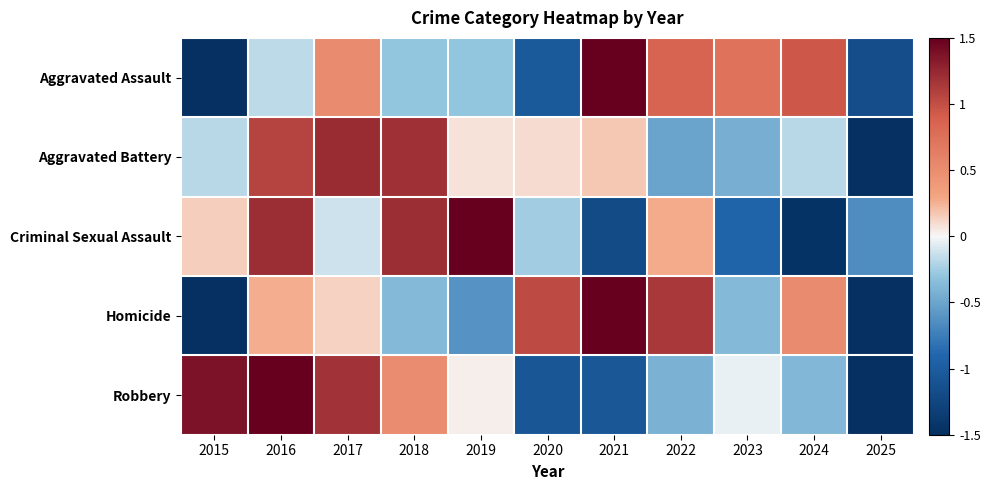

At how many categories does at least one series exceed 0?

10